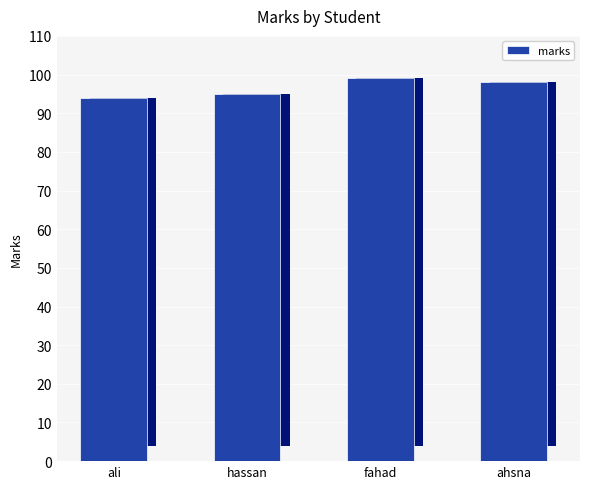

Approximately how many times larger is the value at ali compared to fahad?

0.9